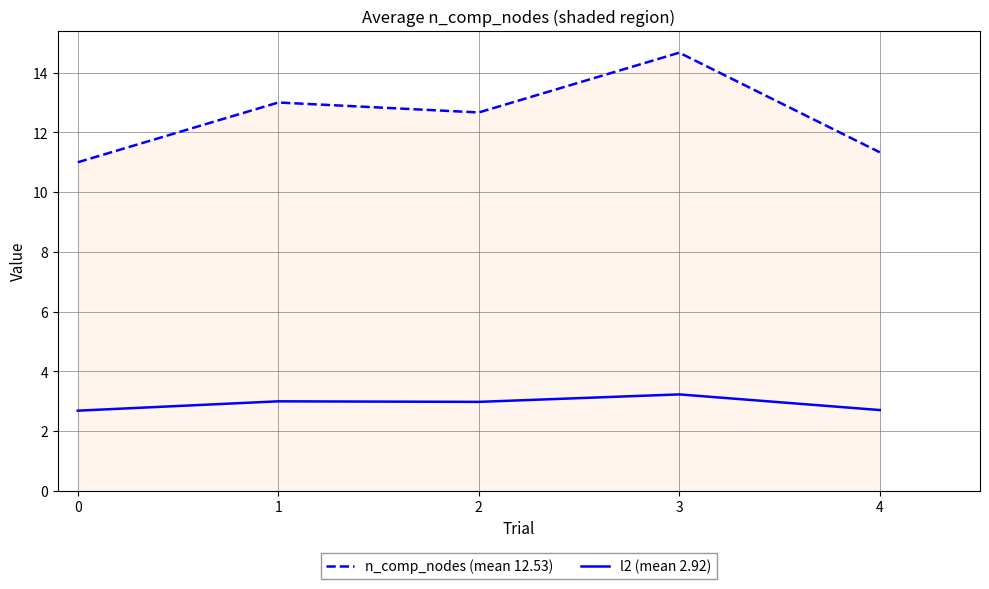

List the labels in order of n_comp_nodes (mean 12.53) value, smallest first.

0, 4, 2, 1, 3